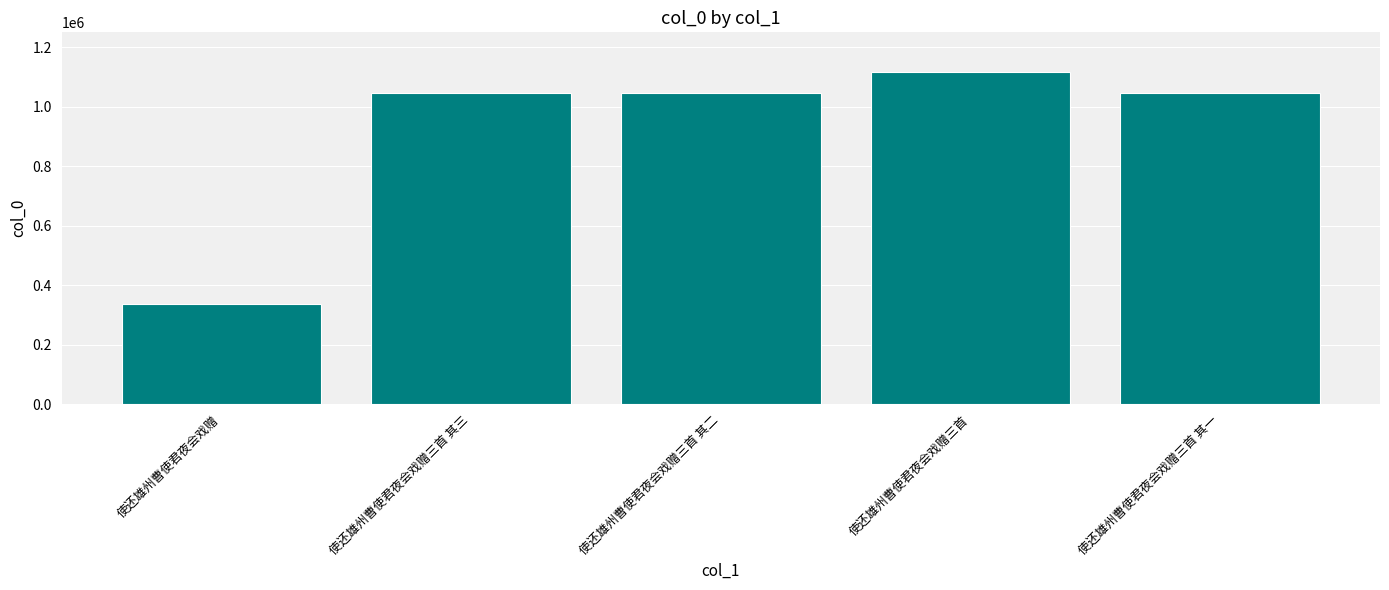

What is the approximate value at 使还雄州曹使君夜会戏赠三首 其一, to the nearest 100?

1044800